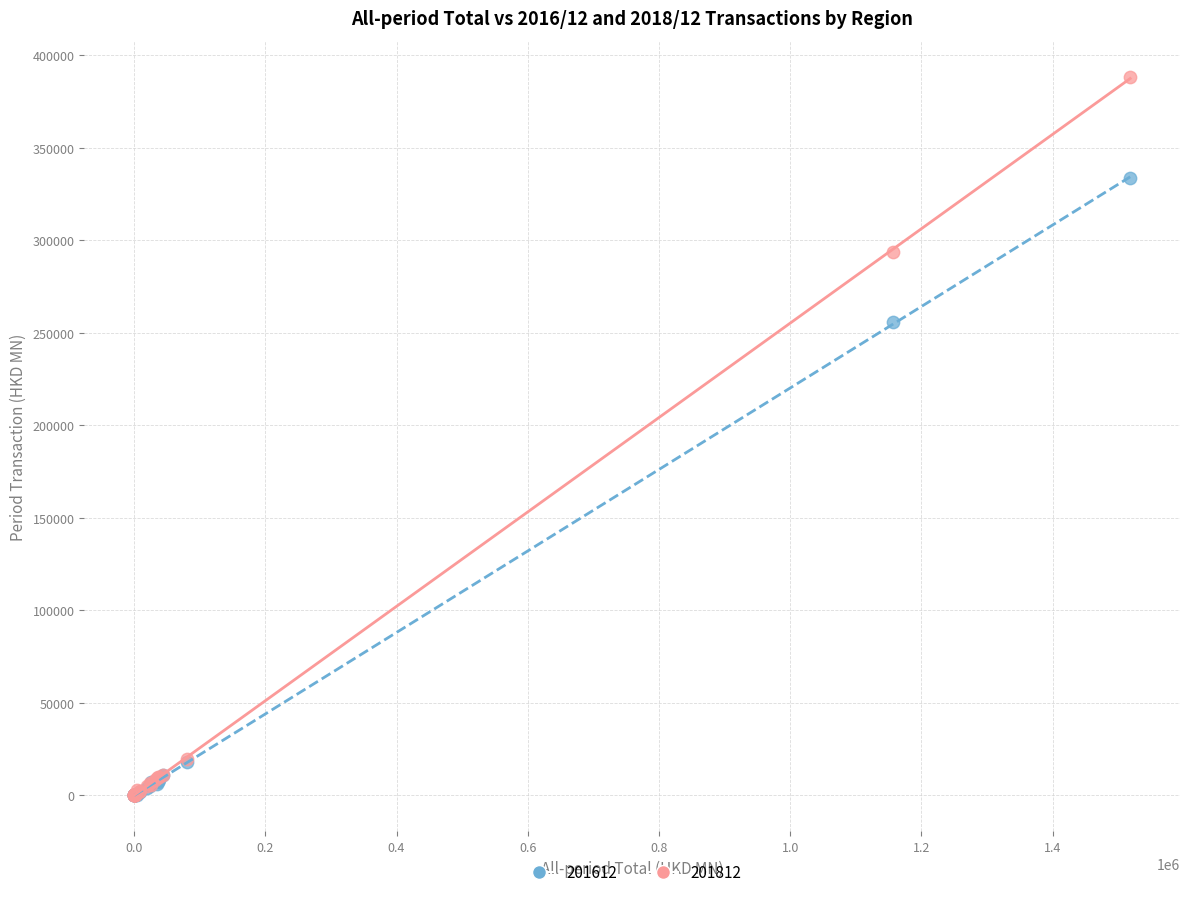

Across all series, what Y value is closest to 194213?

255706.4